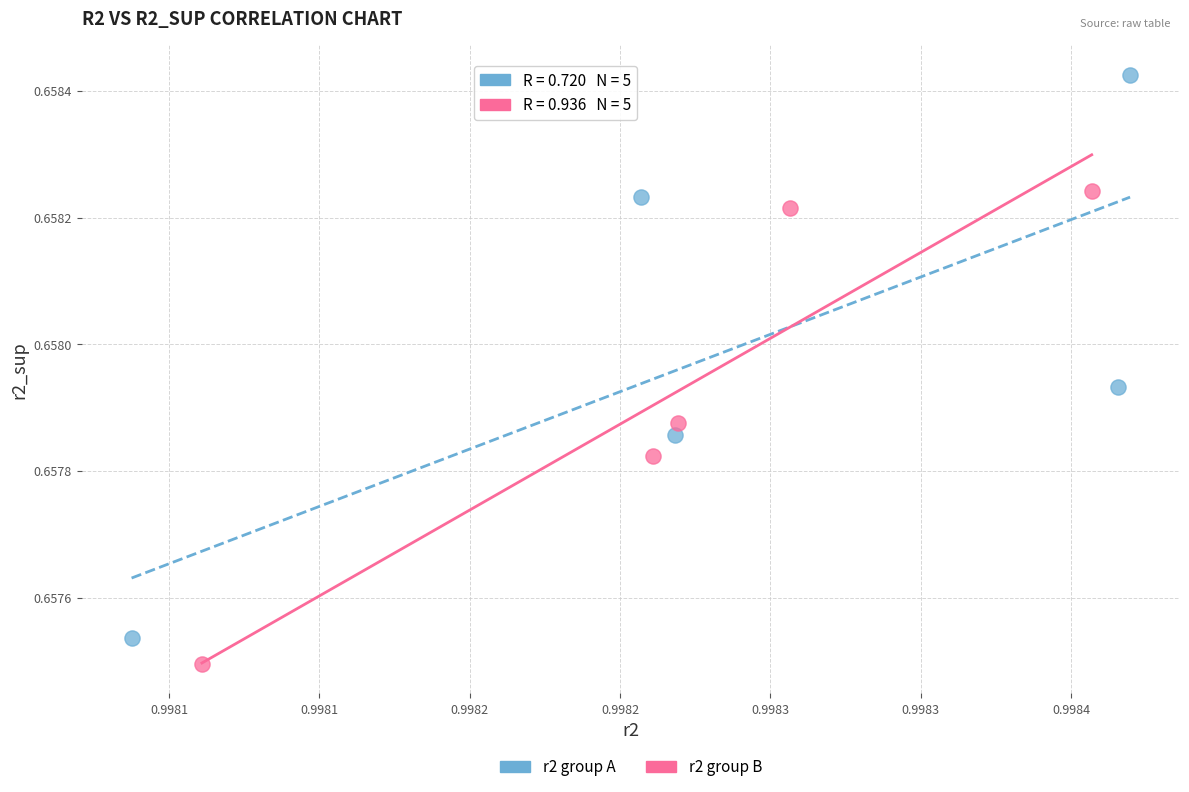

Which series contains the highest Y value?

r2 group A